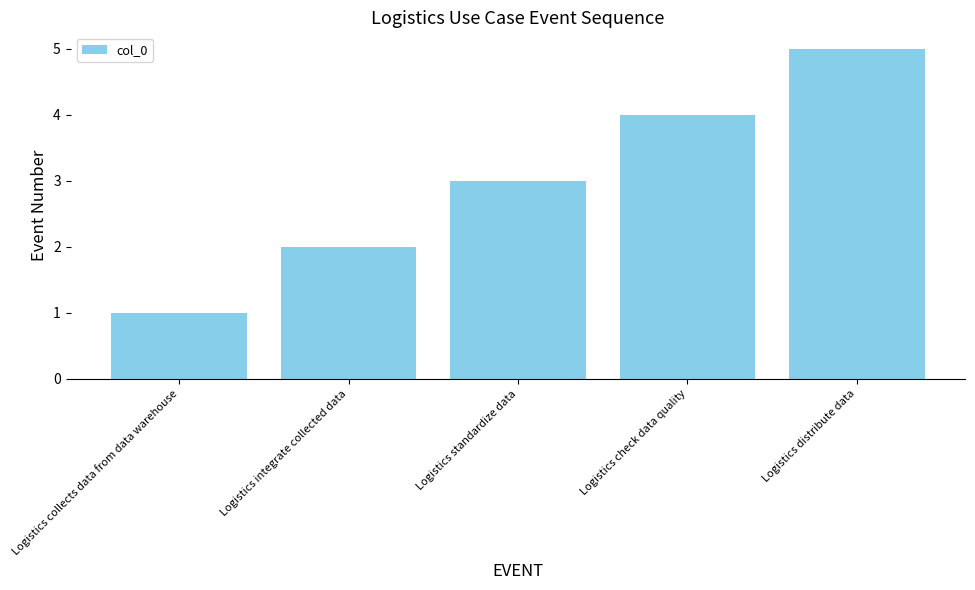

Reading left to right, what are all the values shown in this chart?

Logistics collects data from data warehouse=1	Logistics integrate collected data=2	Logistics standardize data=3	Logistics check data quality=4	Logistics distribute data=5